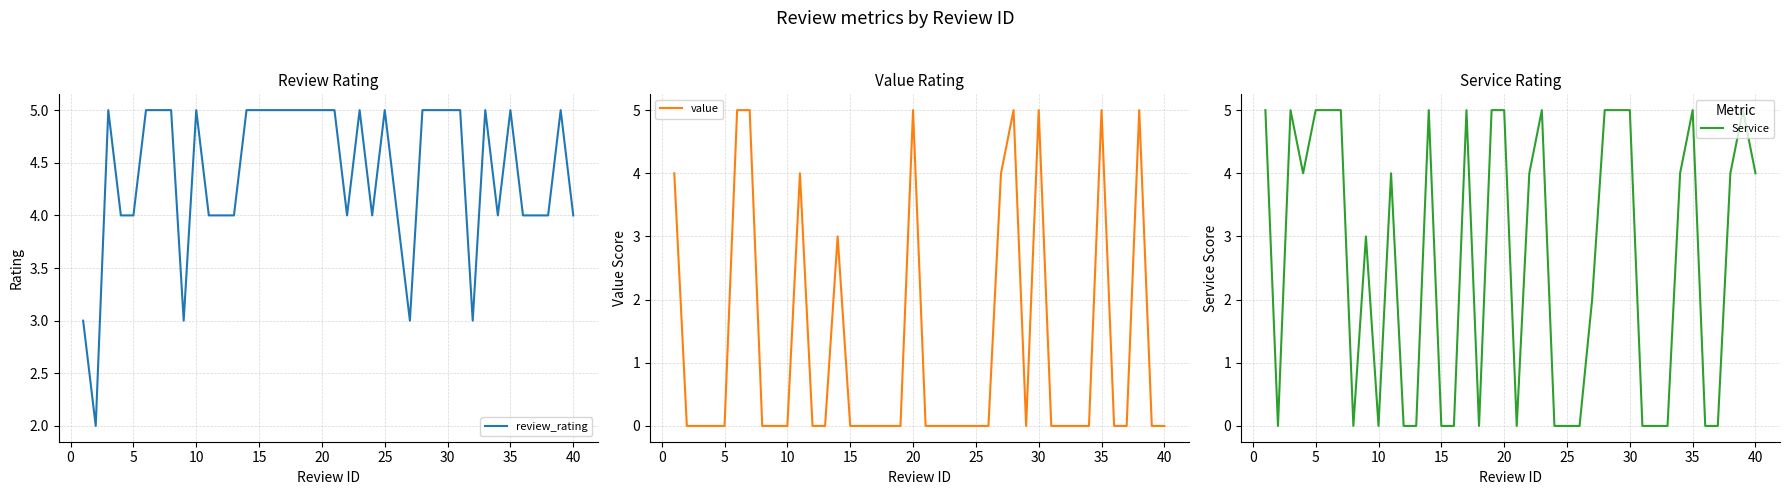

Which series has the widest spread of values?

value